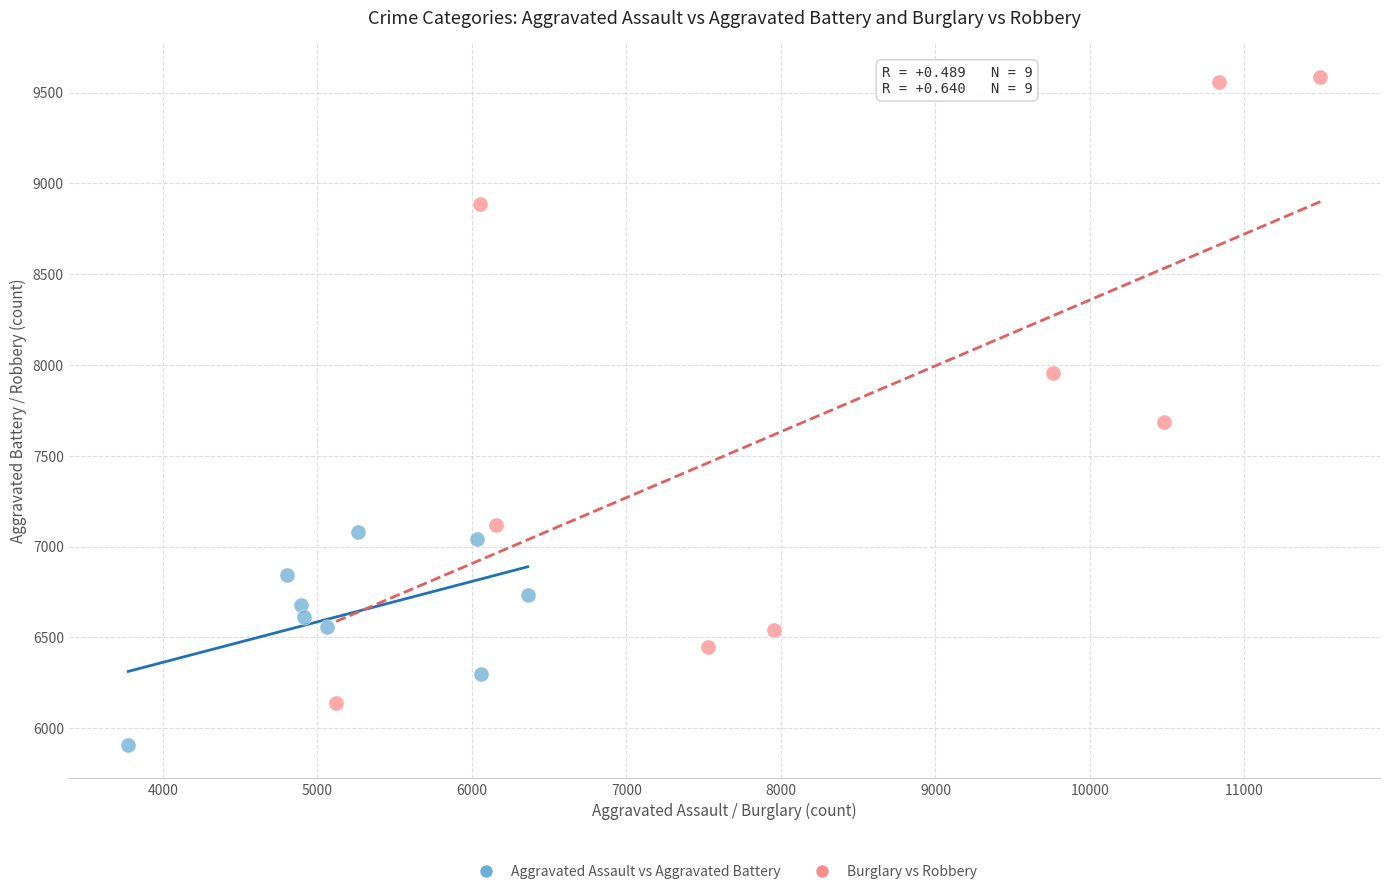

Which series has the widest spread of Y values?

Burglary vs Robbery